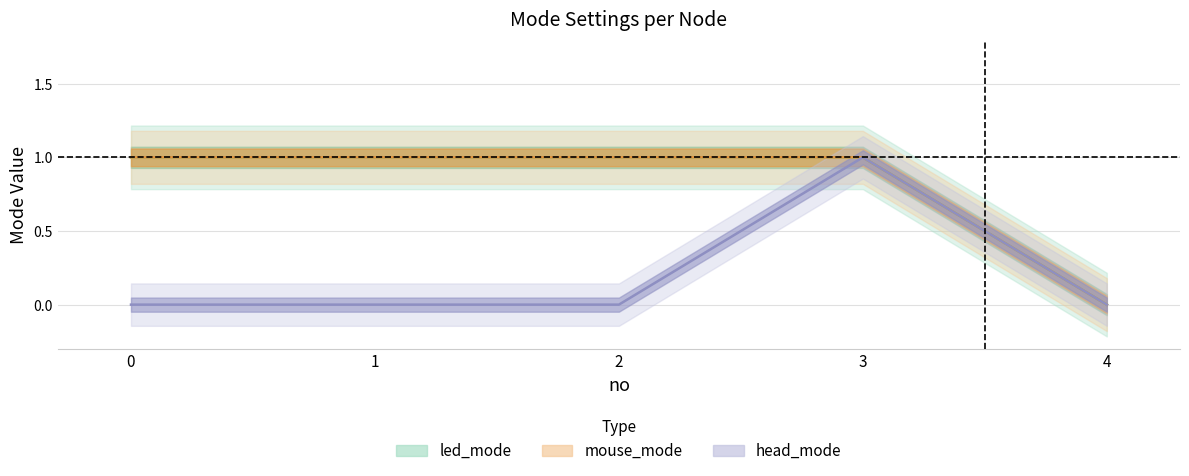

True or false: head_mode and led_mode cross at least once.

False